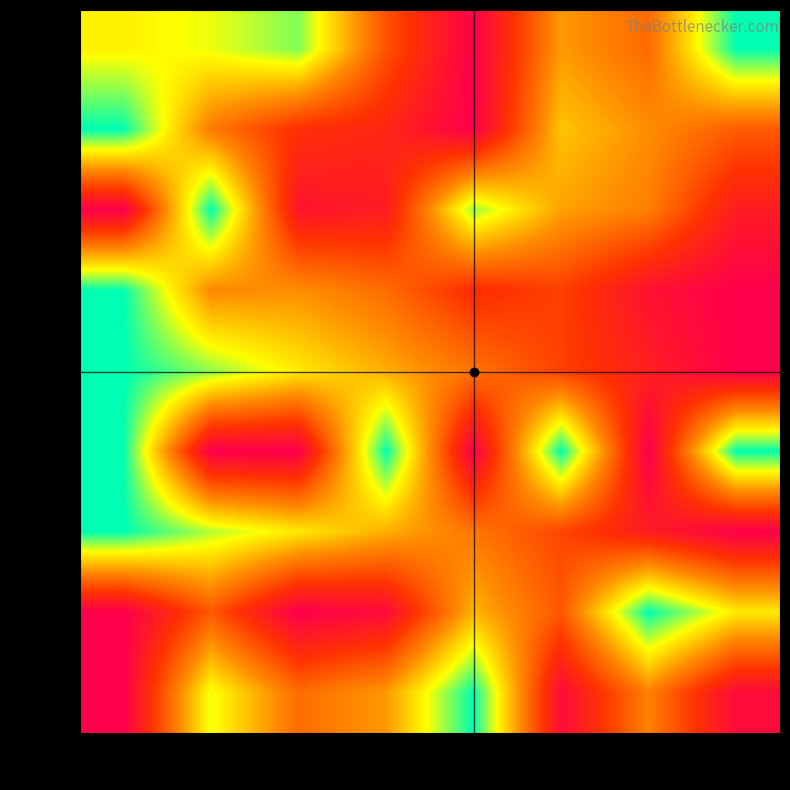

Reading left to right, what are all the values shown in this chart?

row_0: 0.7	0.8	0.9	0.3	0.0	0.5	0.4	1.0
row_1: 1.0	0.5	0.2	0.2	0.0	0.6	0.5	0.4
row_2: 0.0	1.0	0.1	0.1	0.8	0.5	0.5	0.1
row_3: 1.0	0.5	0.5	0.4	0.2	0.3	0.1	0.0
row_4: 1.0	0.9	0.7	0.6	0.4	0.3	0.2	0.0
row_5: 1.0	0.0	0.0	1.0	0.0	1.0	0.0	1.0
row_6: 1.0	0.8	0.7	0.6	0.4	0.3	0.1	0.0
row_7: 0.0	0.4	0.0	0.1	0.6	0.4	1.0	0.7
row_8: 0.0	0.8	0.4	0.5	1.0	0.1	0.5	0.1